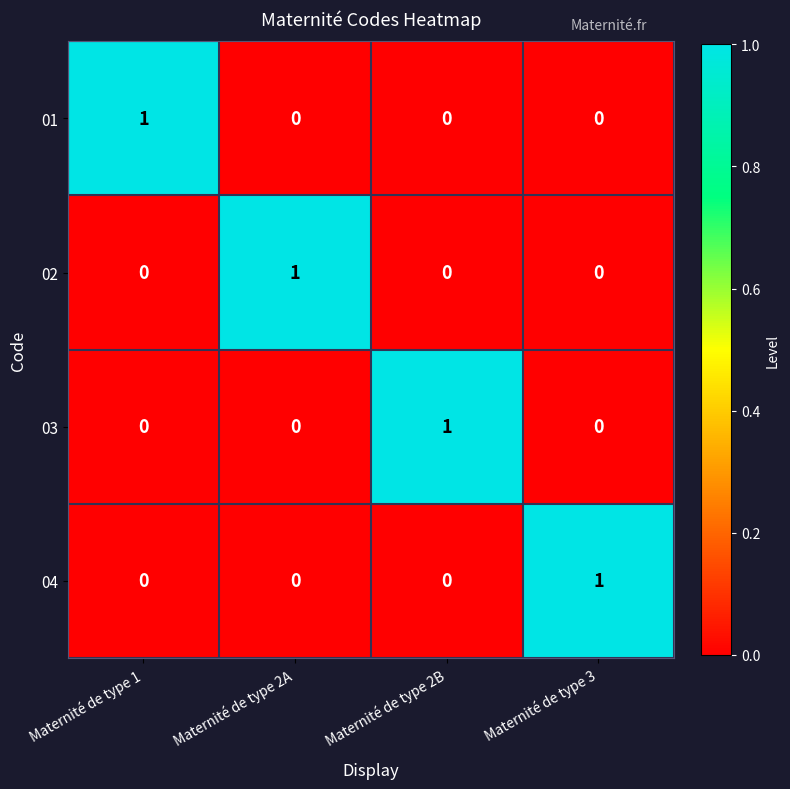

Reading right to left, what are all the values shown in this chart?

01: Maternité de type 3=0	Maternité de type 2B=0	Maternité de type 2A=0	Maternité de type 1=1
02: Maternité de type 3=0	Maternité de type 2B=0	Maternité de type 2A=1	Maternité de type 1=0
03: Maternité de type 3=0	Maternité de type 2B=1	Maternité de type 2A=0	Maternité de type 1=0
04: Maternité de type 3=1	Maternité de type 2B=0	Maternité de type 2A=0	Maternité de type 1=0